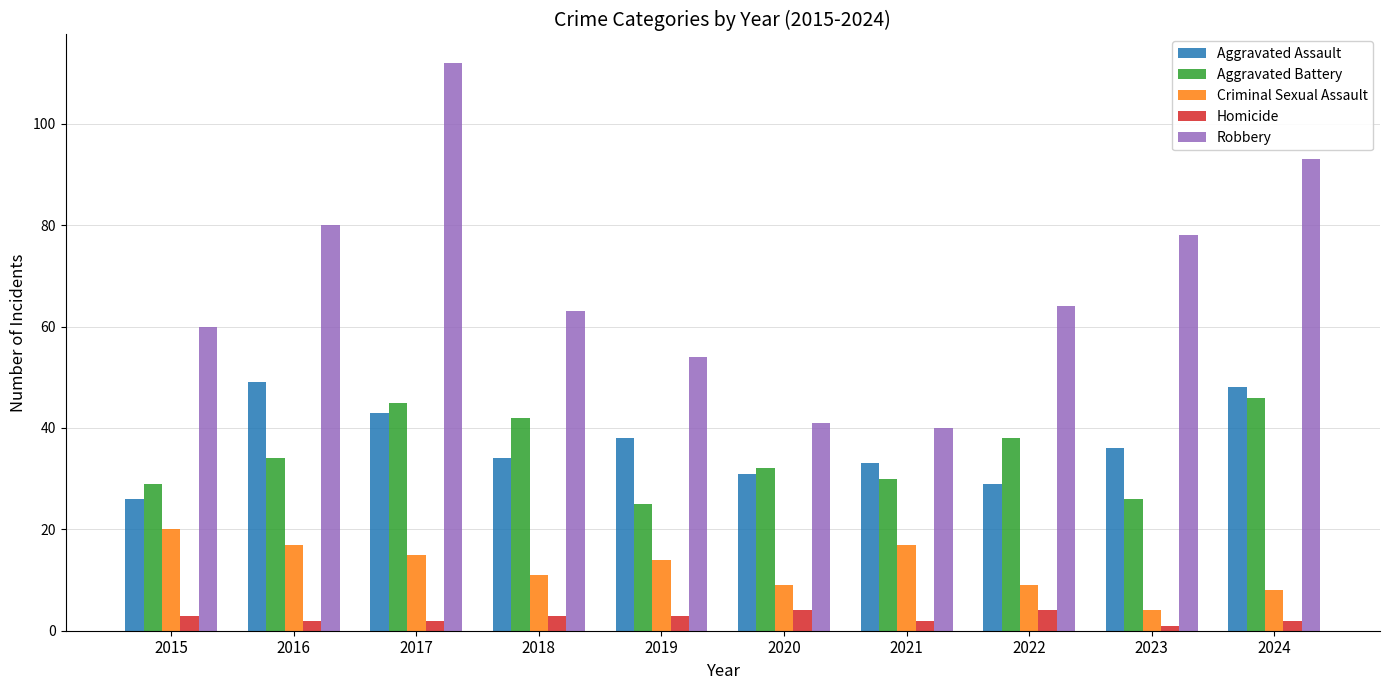

At how many categories does at least one series exceed 85?

2